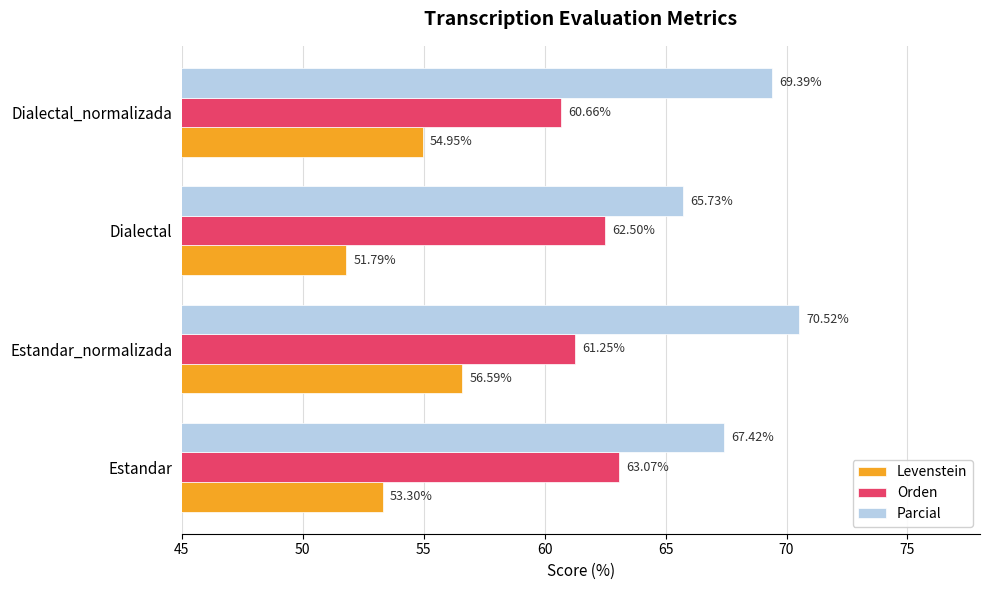

How many data points in Parcial are above 69?

2